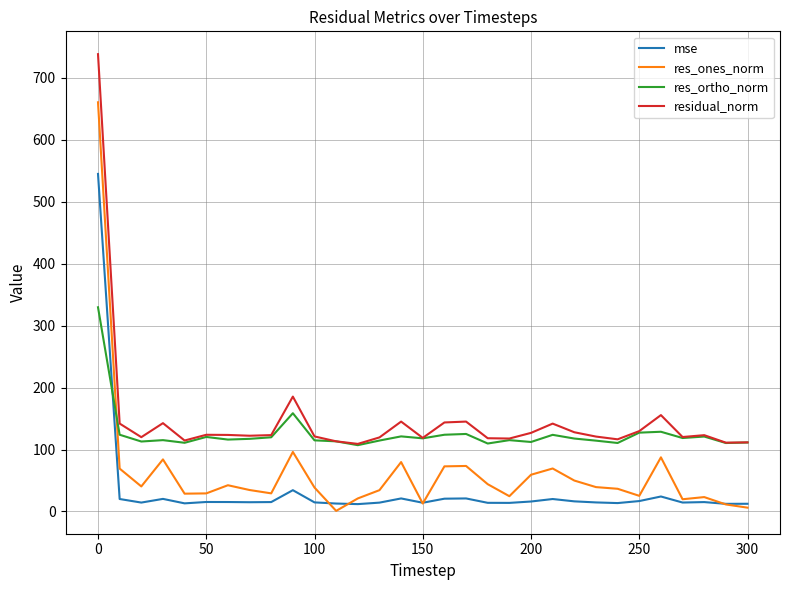

What is the greatest value displayed?

738.2